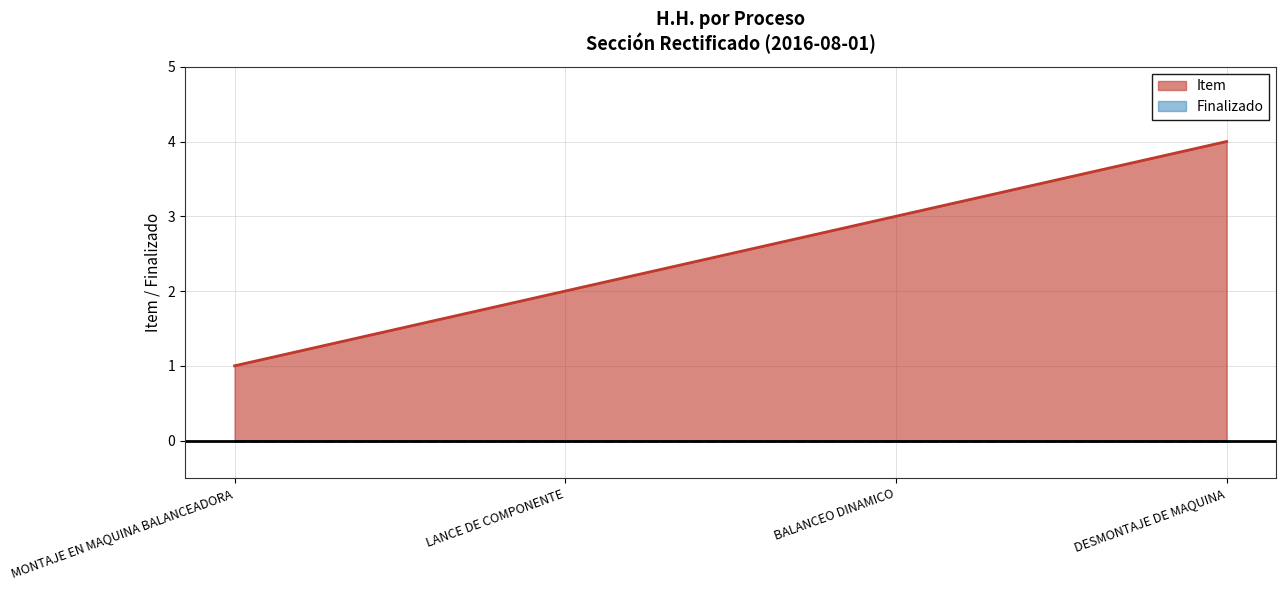

Reading right to left, transcribe all the data shown in this chart.

DESMONTAJE DE MAQUINA=4	BALANCEO DINAMICO=3	LANCE DE COMPONENTE=2	MONTAJE EN MAQUINA BALANCEADORA=1